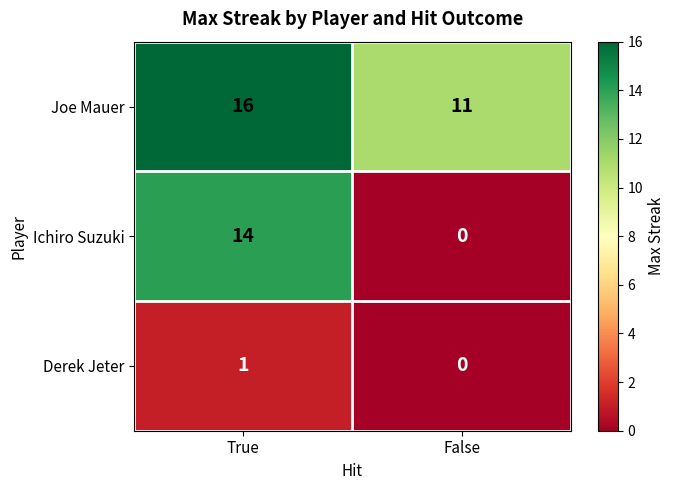

What is the spread (max minus min) of values at True?

15